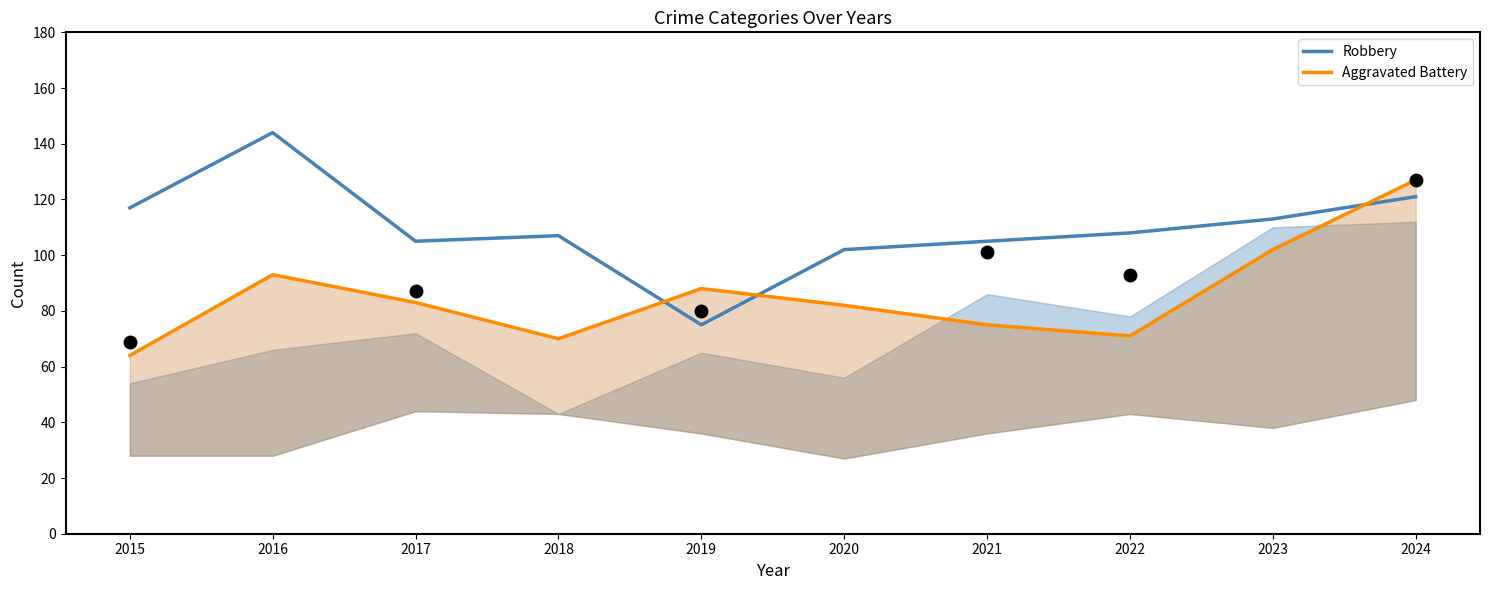

What is the sum of all Robbery values?

1097